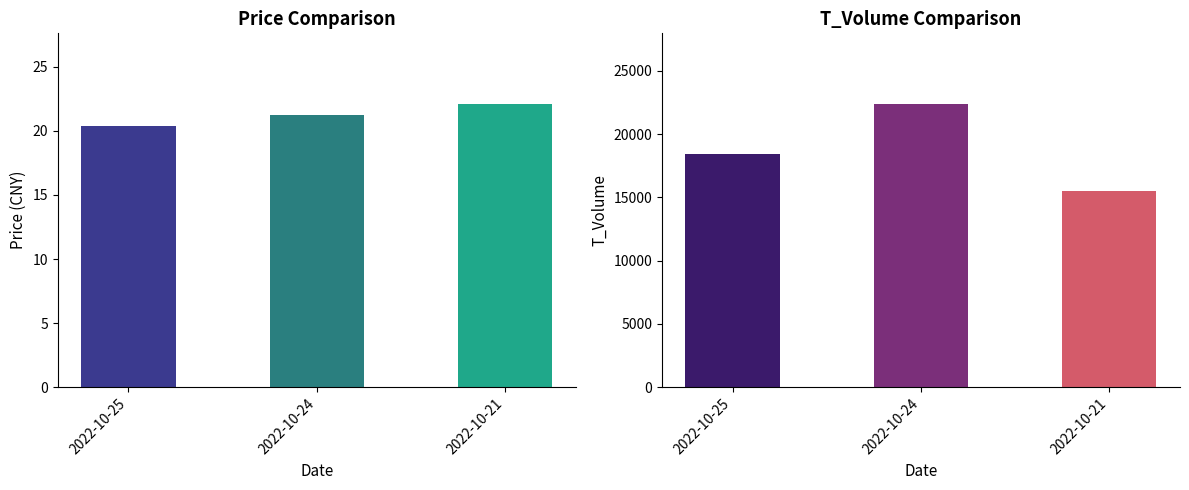

Is it true that price equals 20.3 at 2022-10-25?

True